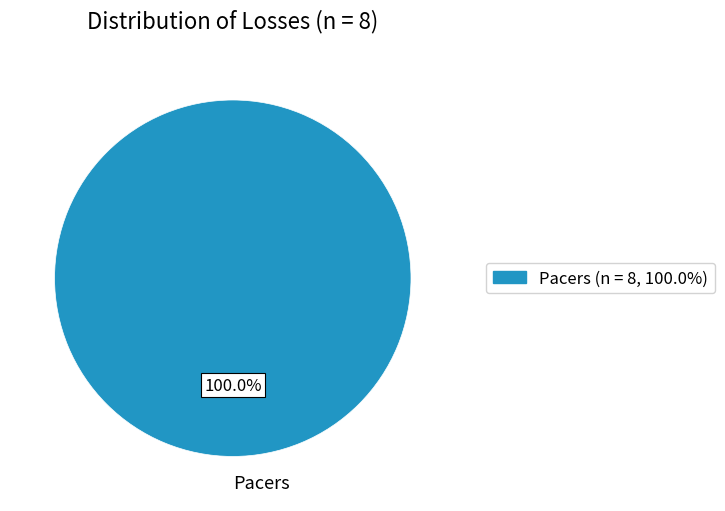

Does Pacers represent more than half of the total?

Yes